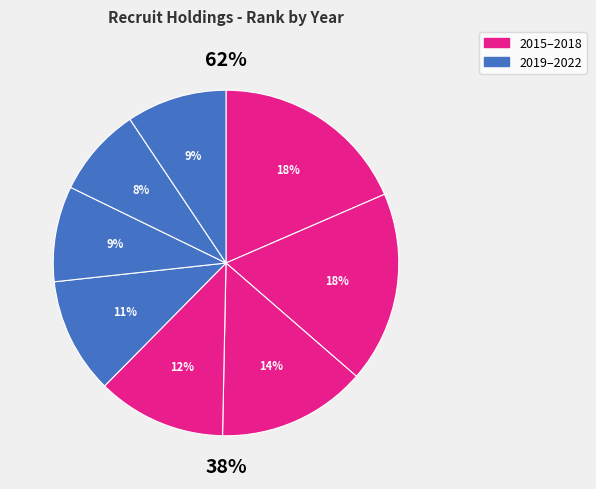

Rank the categories by value from lowest to highest.

2021, 2020, 2022, 2019, 2018, 2017, 2016, 2015